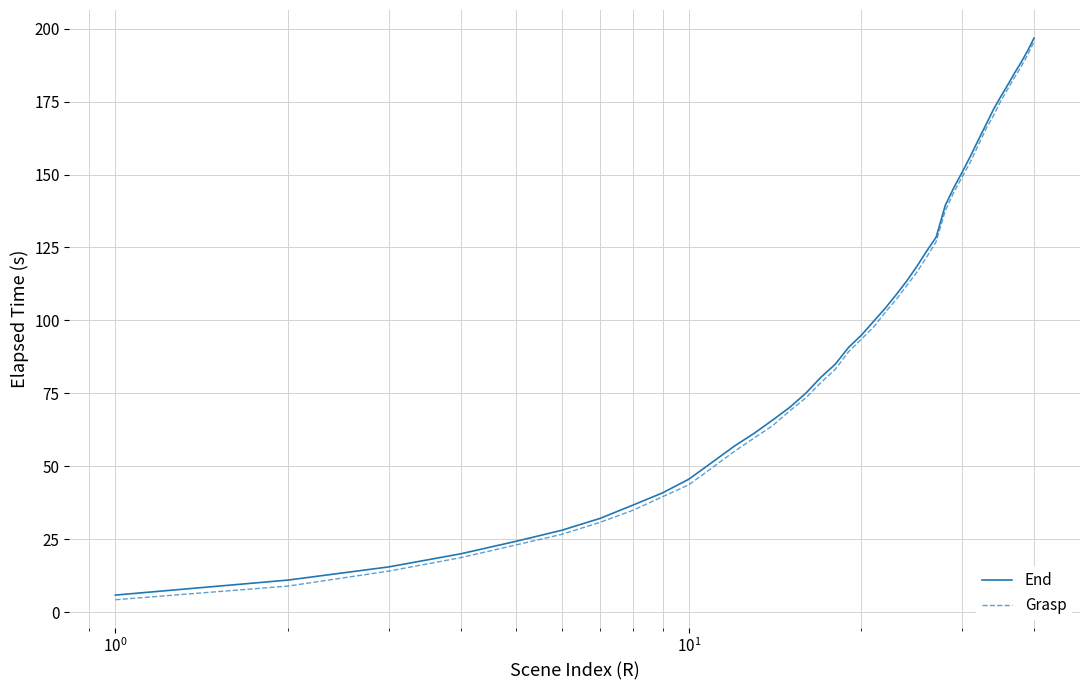

What is the minimum value shown in the chart?

4.3